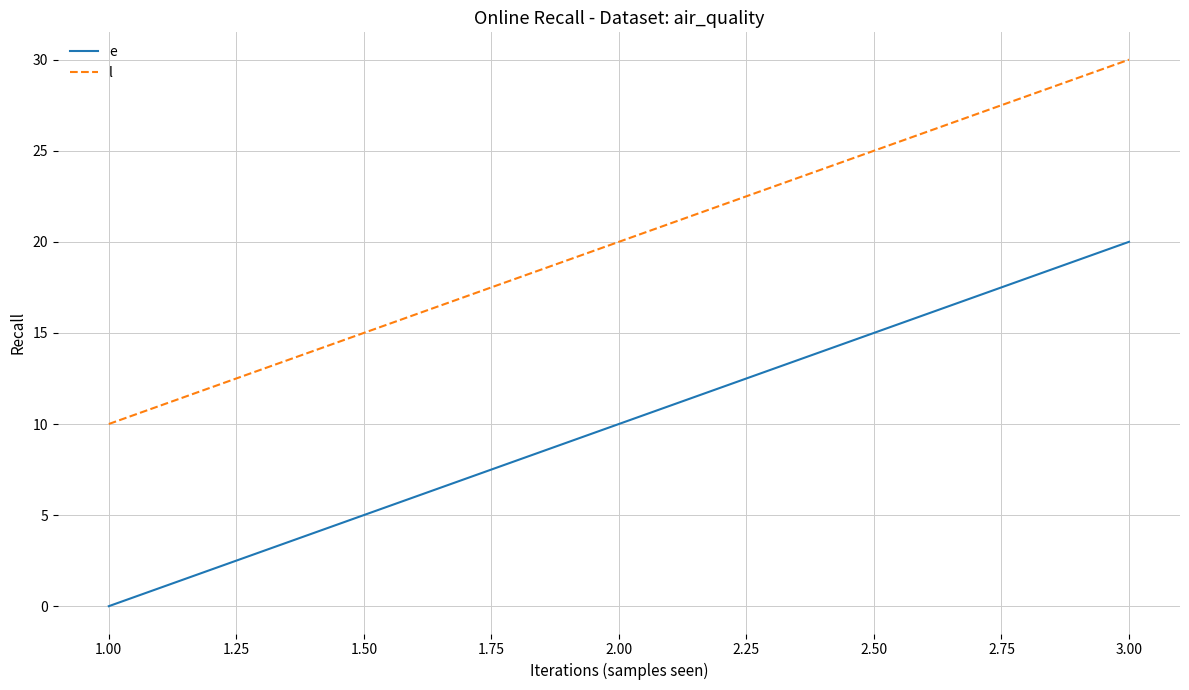

The value of l at 3.00 is 39. True or false?

False